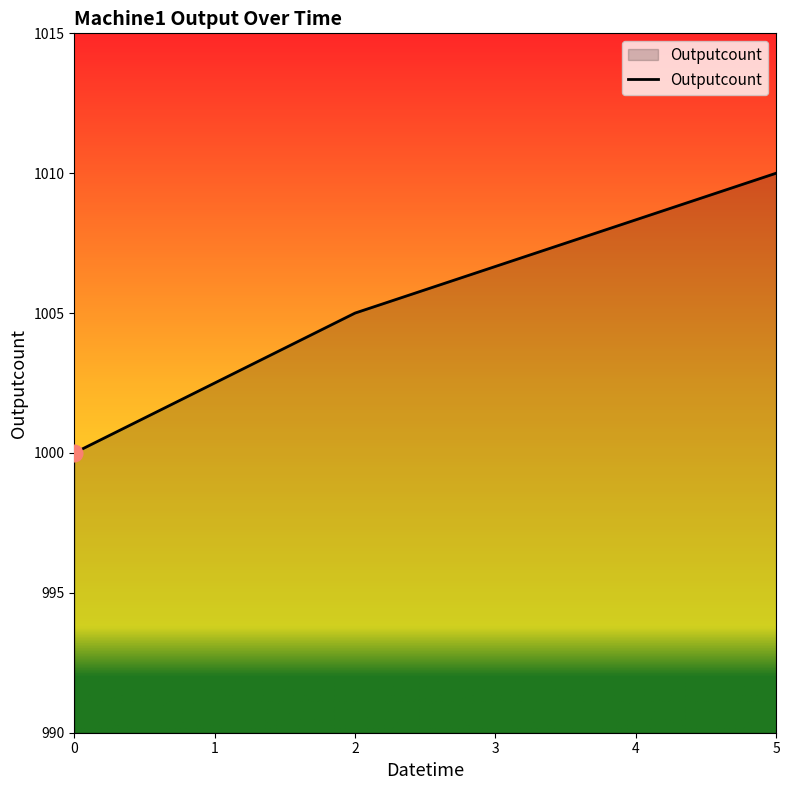

Reading left to right, list all the values displayed in this chart.

0=1000	2=1005	5=1010